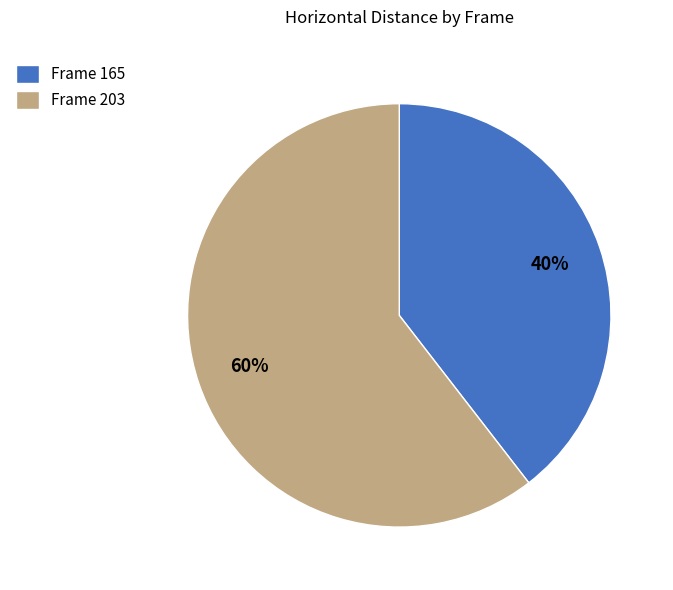

To the nearest percent, what percentage of the pie is Frame 203?

60%